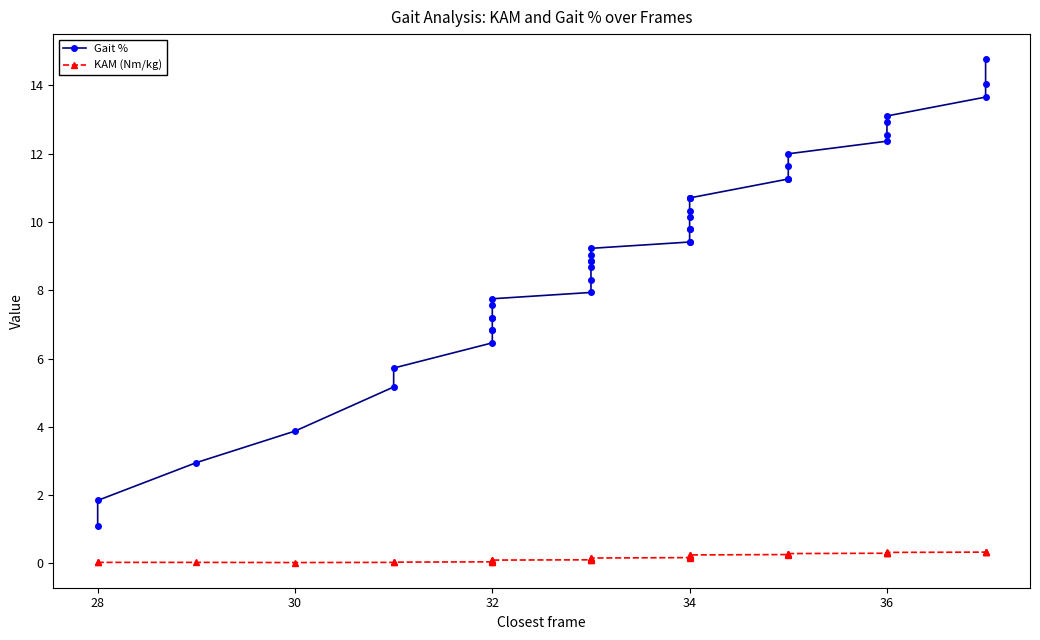

True or false: Gait % and KAM (Nm/kg) intersect in this chart.

False